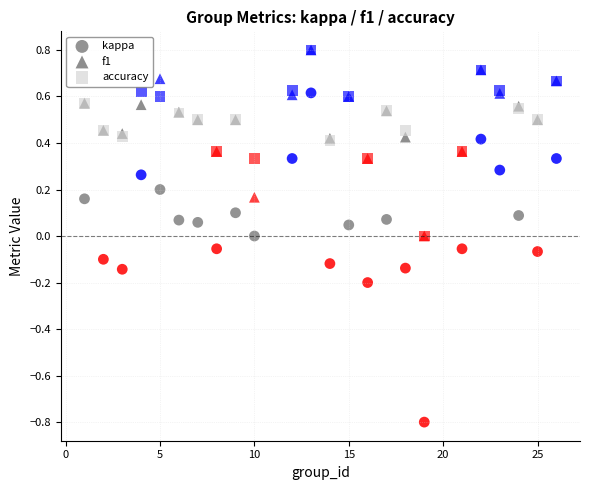

What are all the series names shown in the legend?

kappa, f1, accuracy